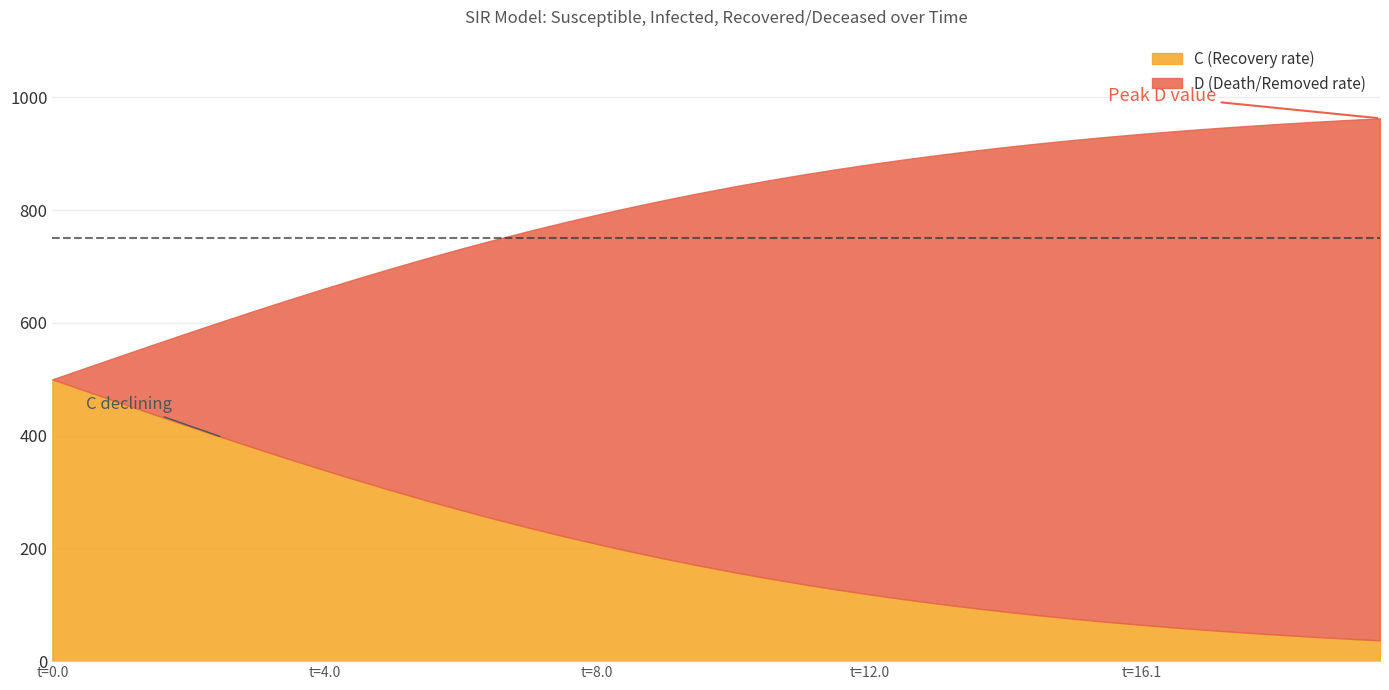

Which series has the widest spread of values?

D